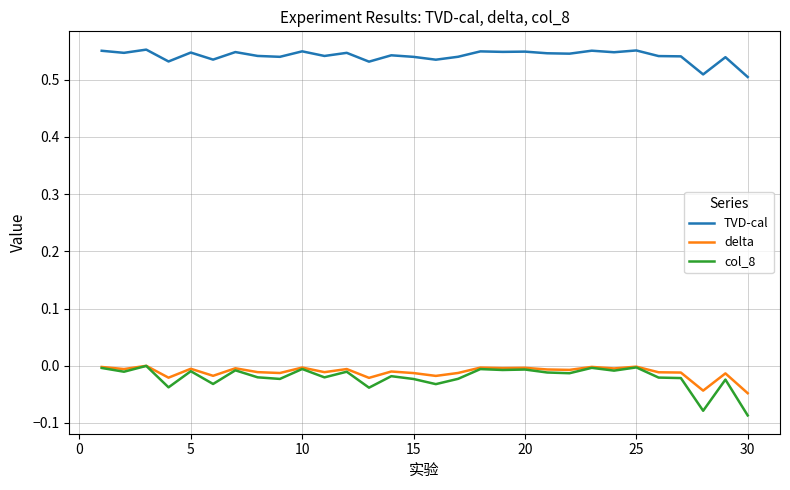

What are all the series names shown in the legend?

TVD-cal, delta, col_8